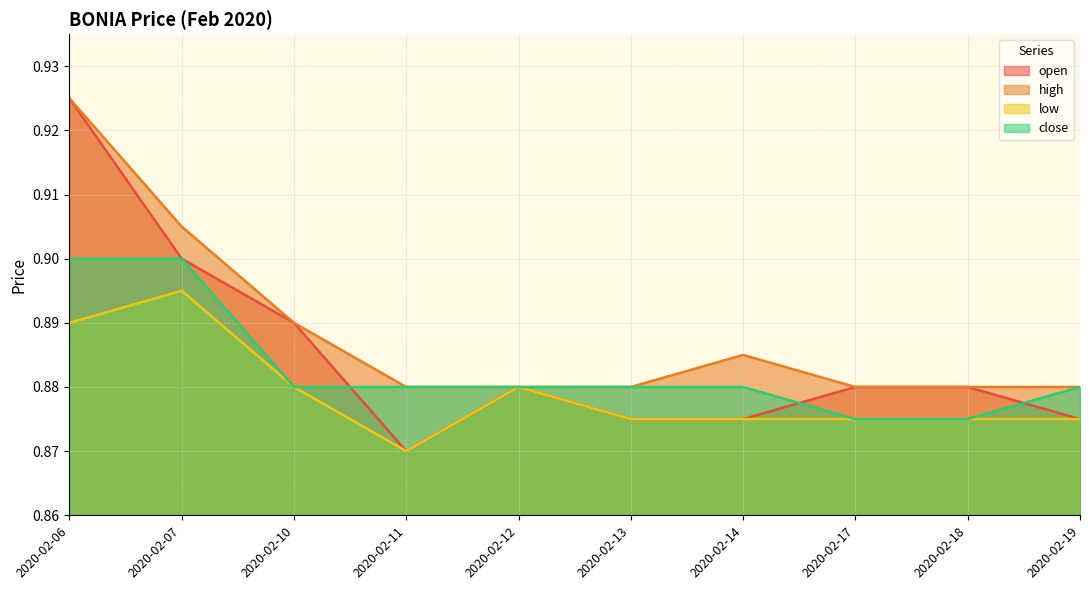

Count the number of data series in this chart.

4